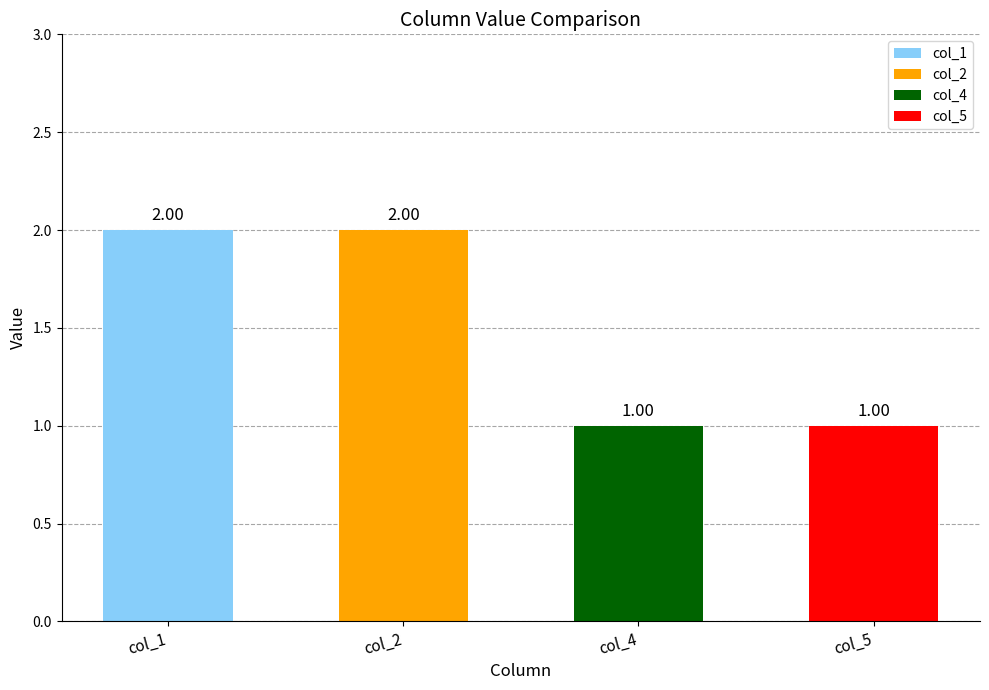

Between col_5 and col_1, which is larger?

col_1